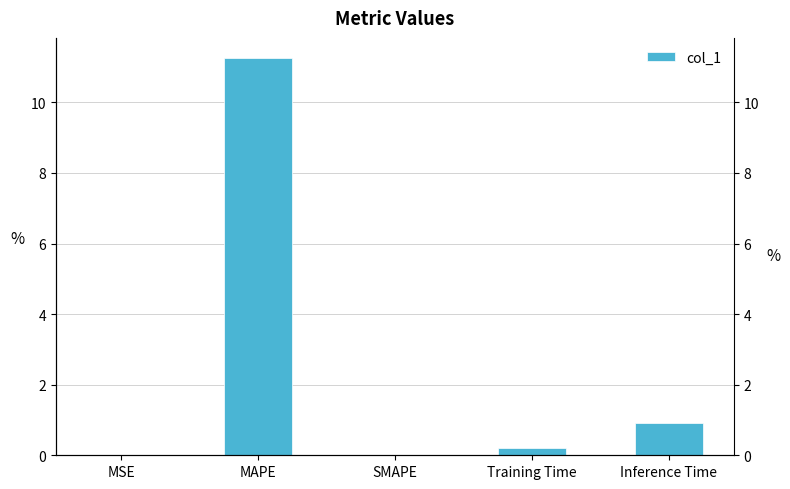

The value at Inference Time is 1.6. True or false?

False